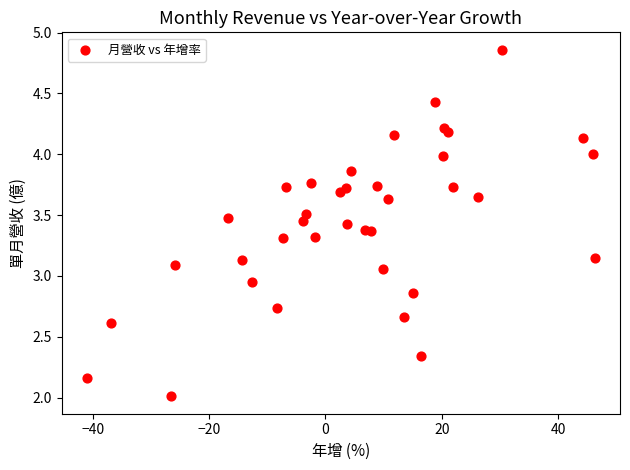

What is the range of X values (max minus min)?

87.3